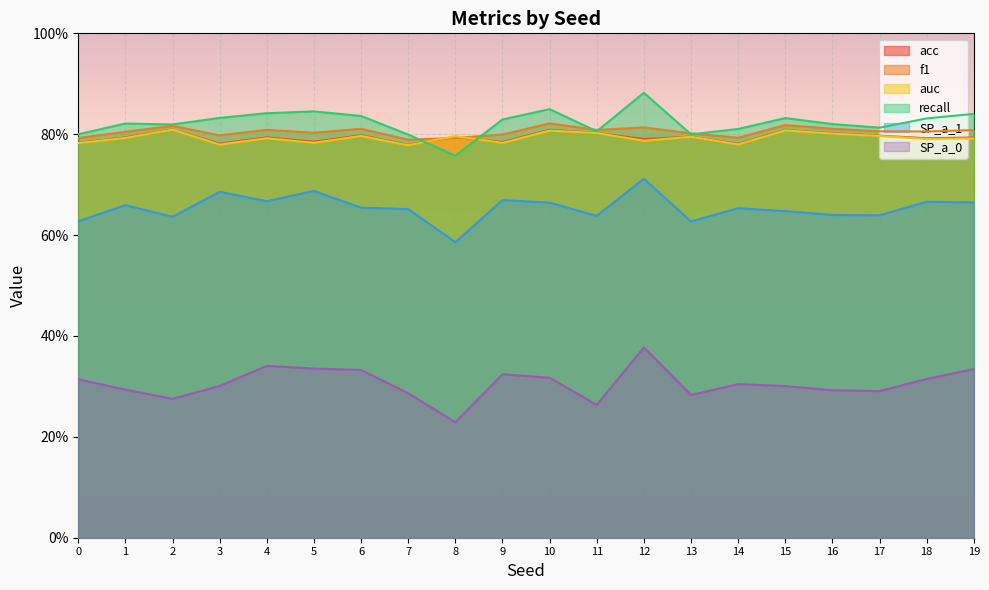

What is the minimum value for auc?

0.8